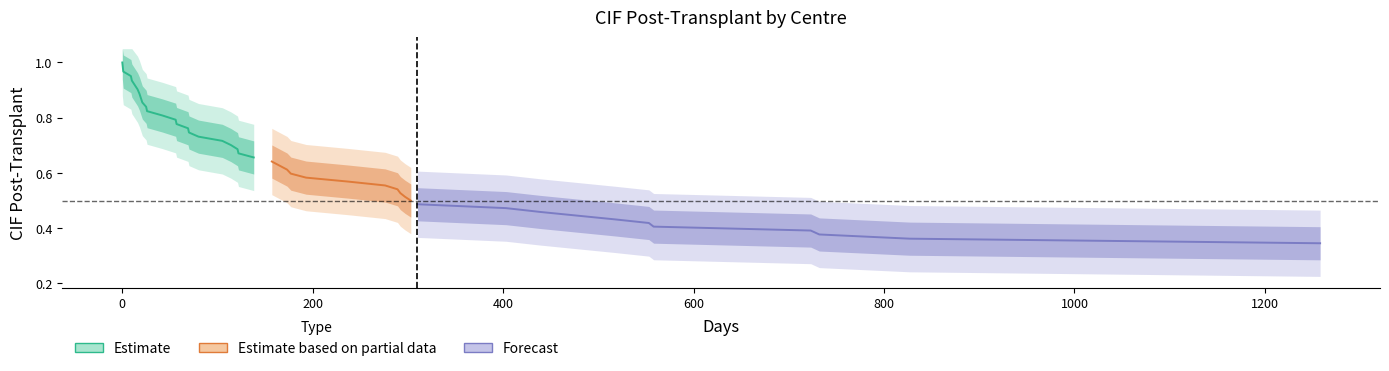

The value at 27 is 0.7. True or false?

False